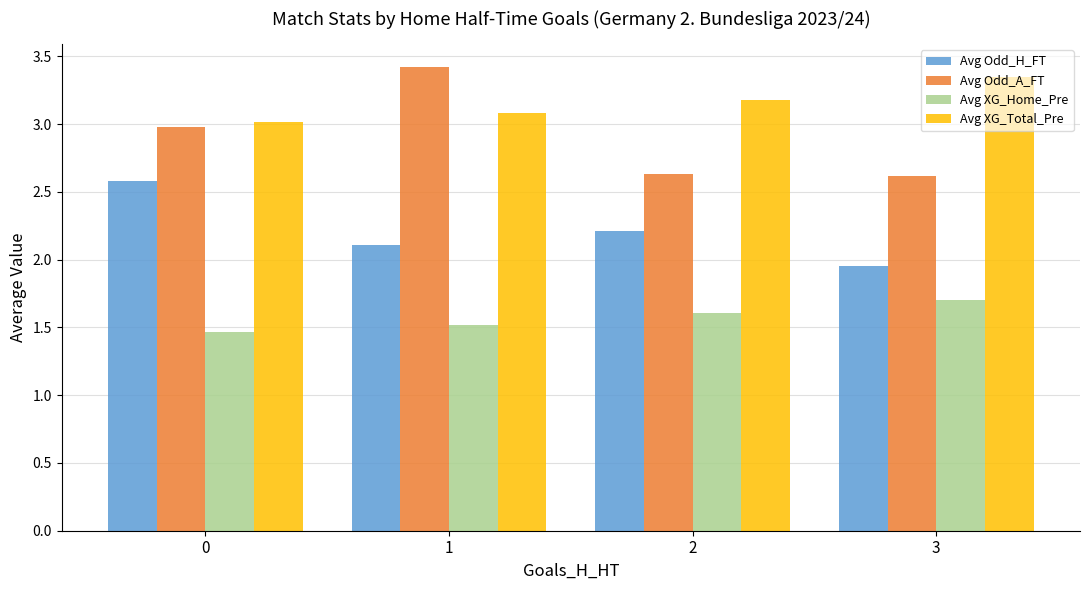

Which category has the highest value in the Avg Odd_A_FT series?

1